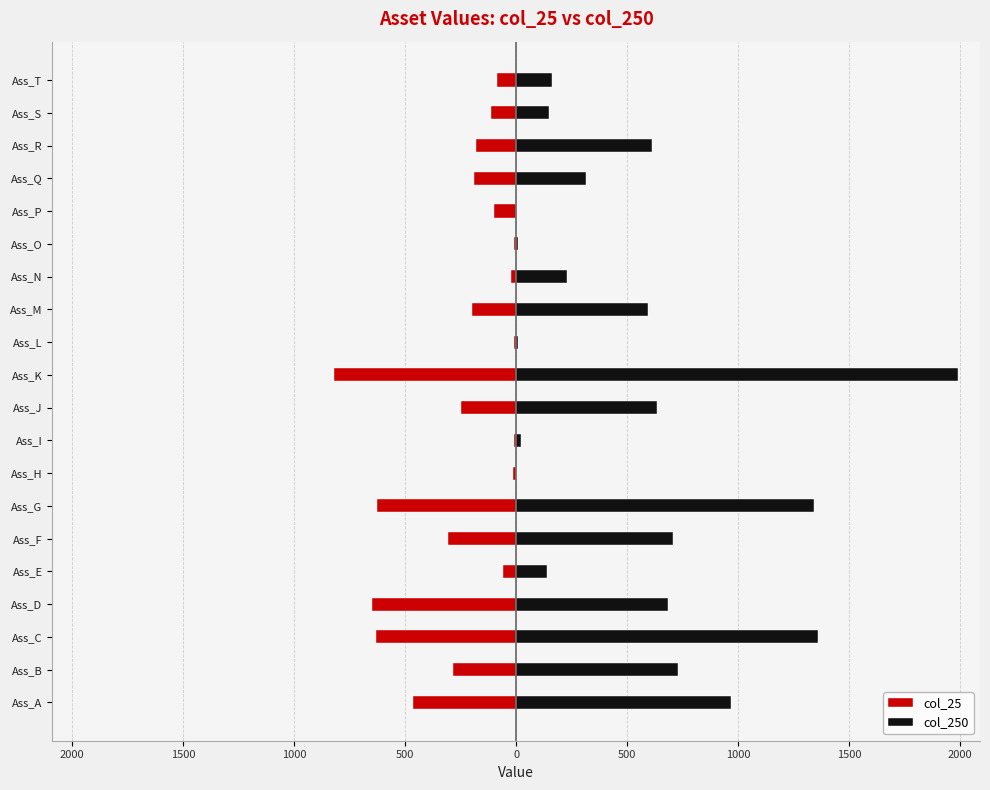

What is the value of the col_25 bar at the 13th from the left?

-200.0